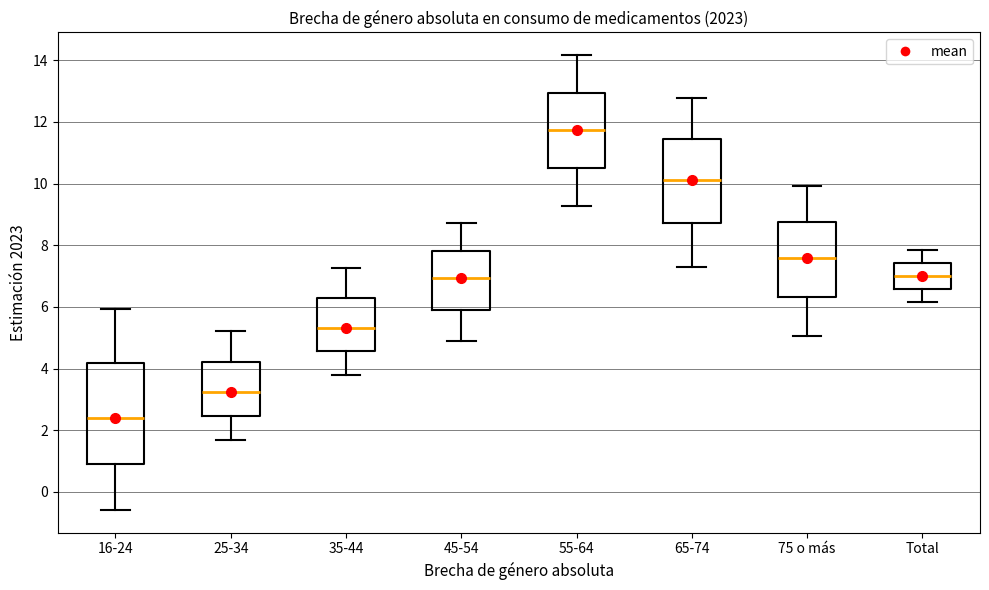

Which box is the tallest, from its lower edge to its upper edge?

16-24